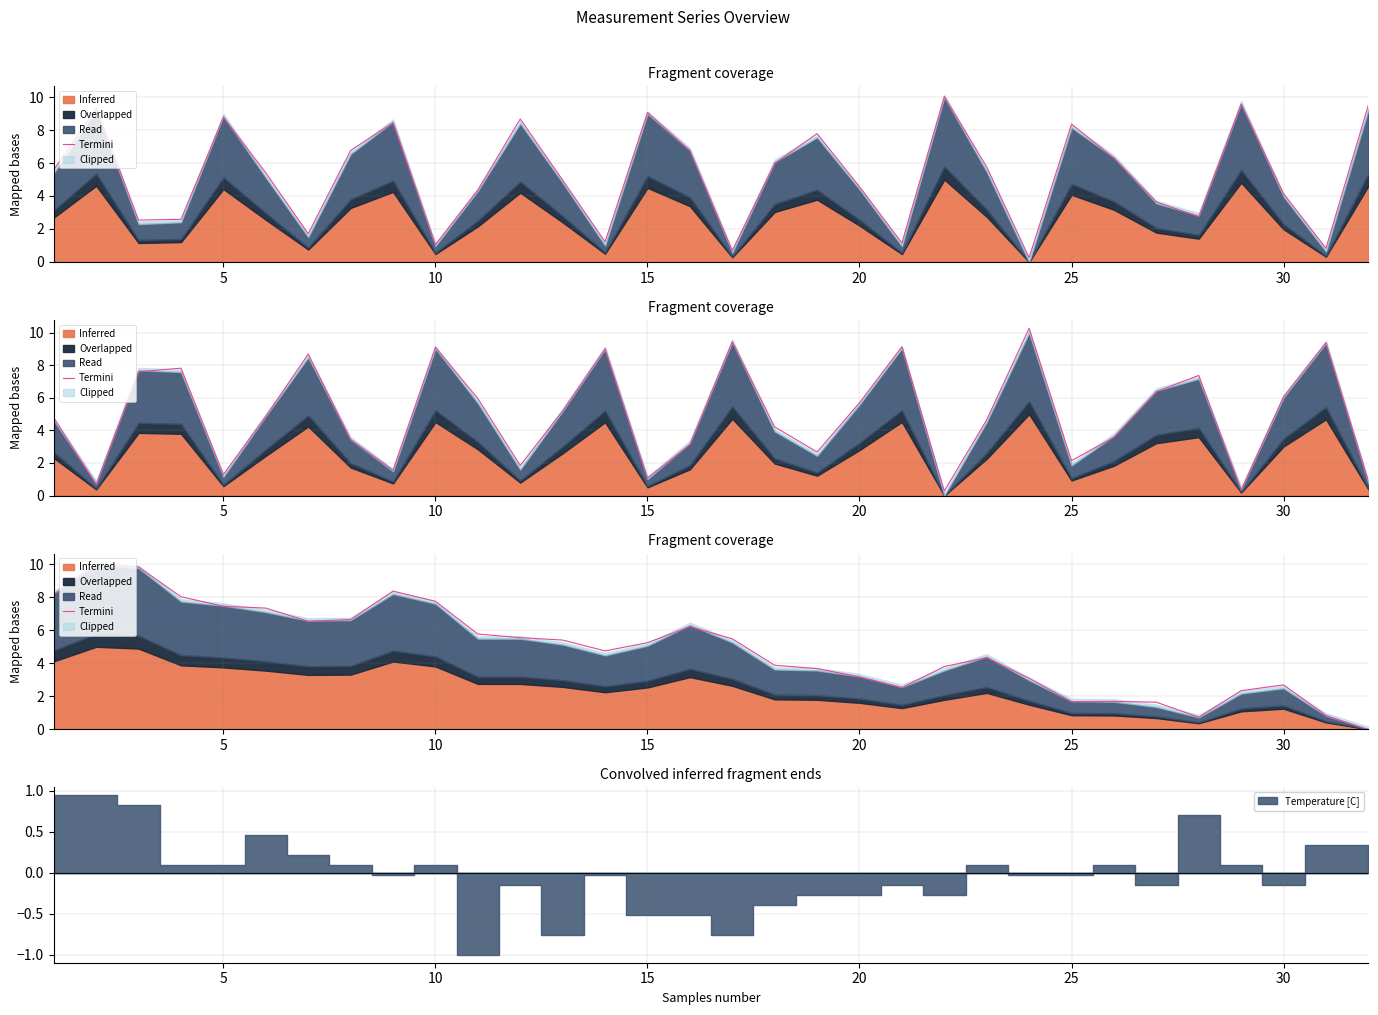

Which has a higher value, 20 or 5?

5